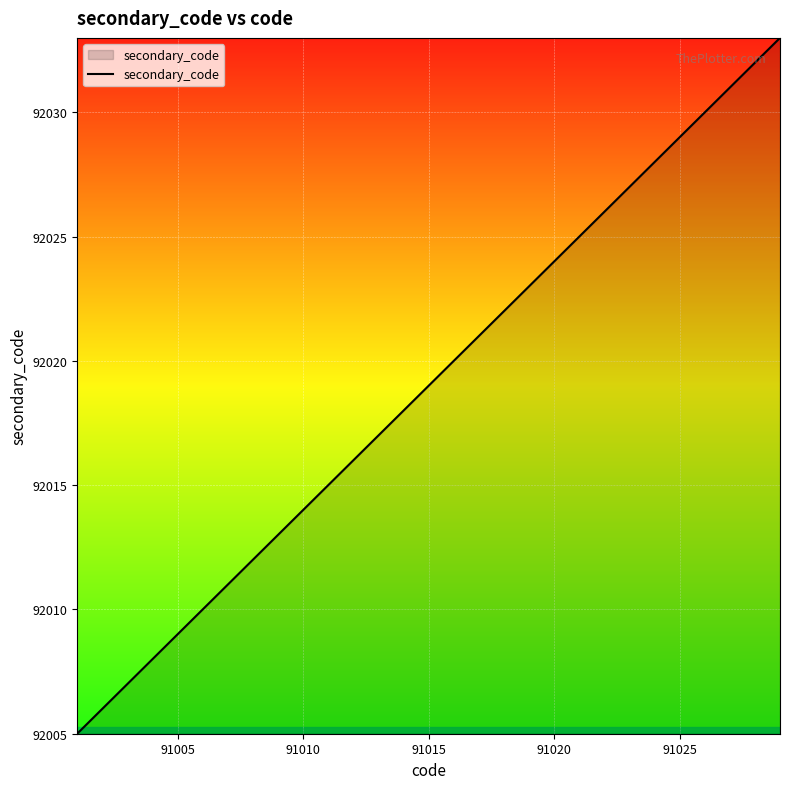

What is the greatest value displayed?

92033